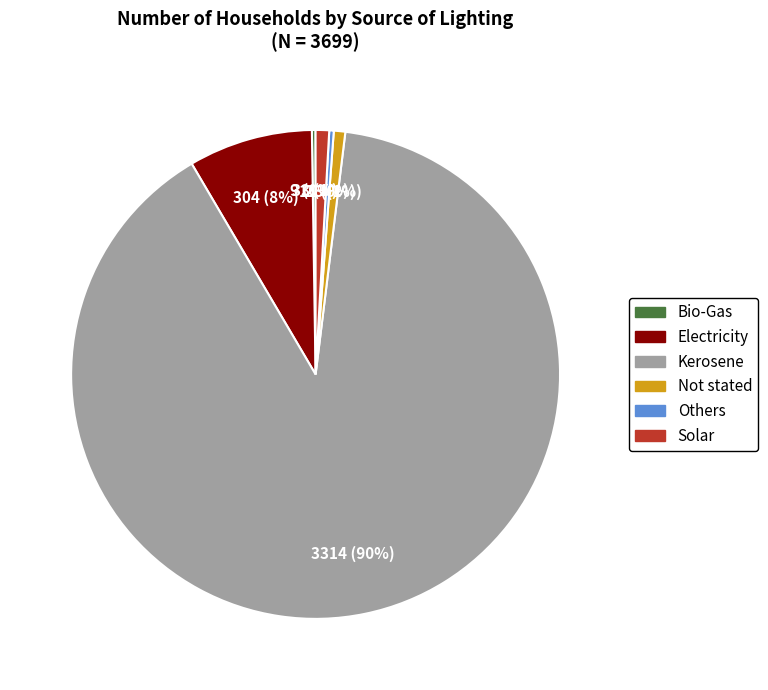

What is the largest slice in the pie chart?

Kerosene